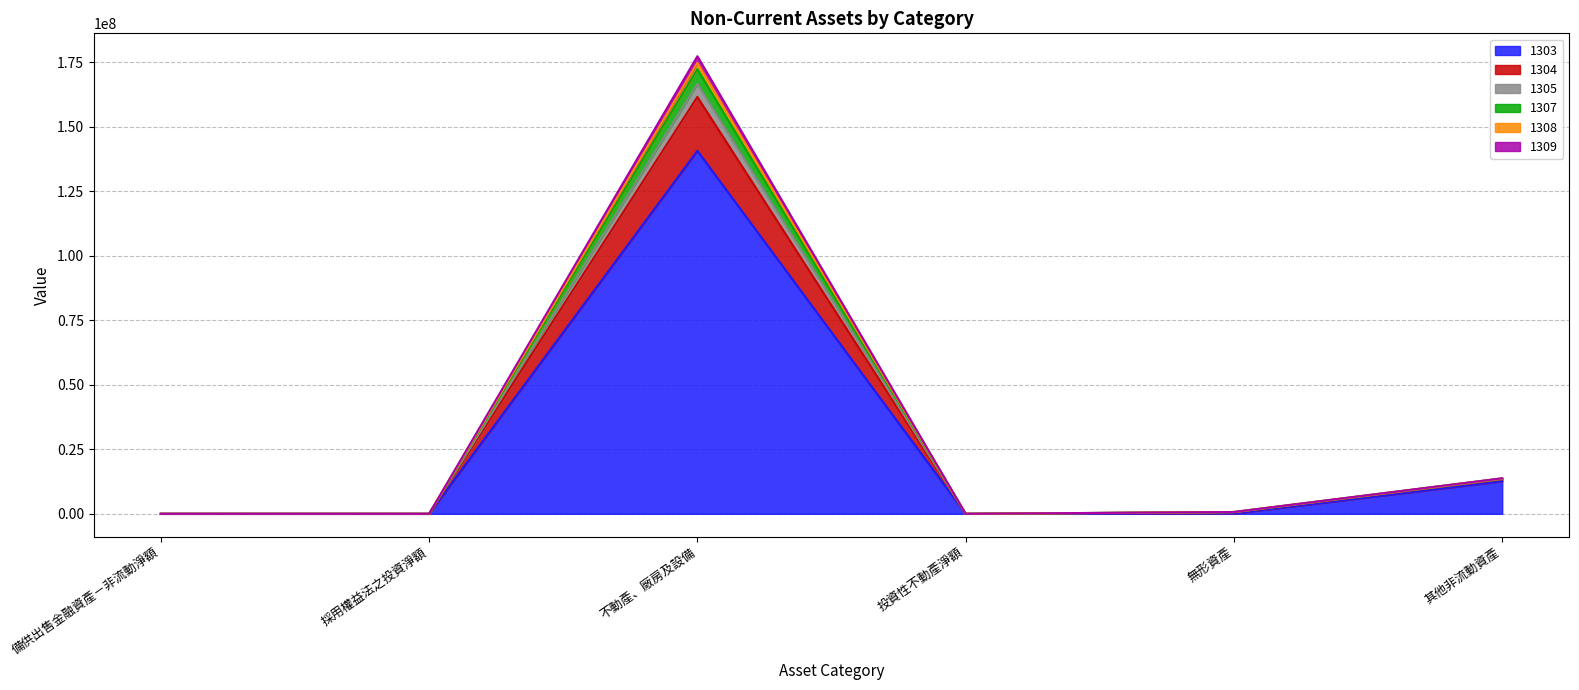

True or false: 1308 and 1309 intersect in this chart.

False